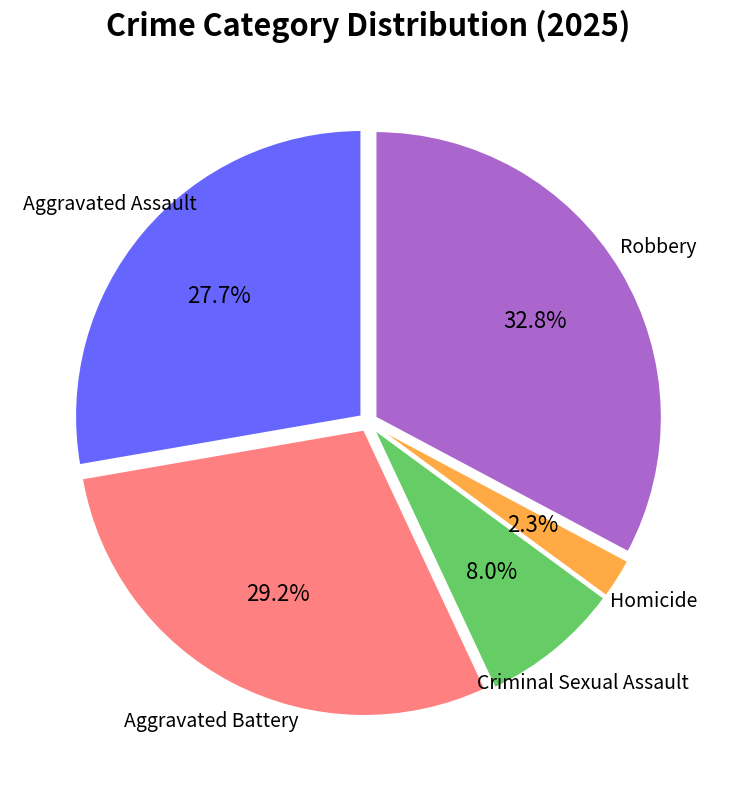

How many slices are in this pie chart?

5